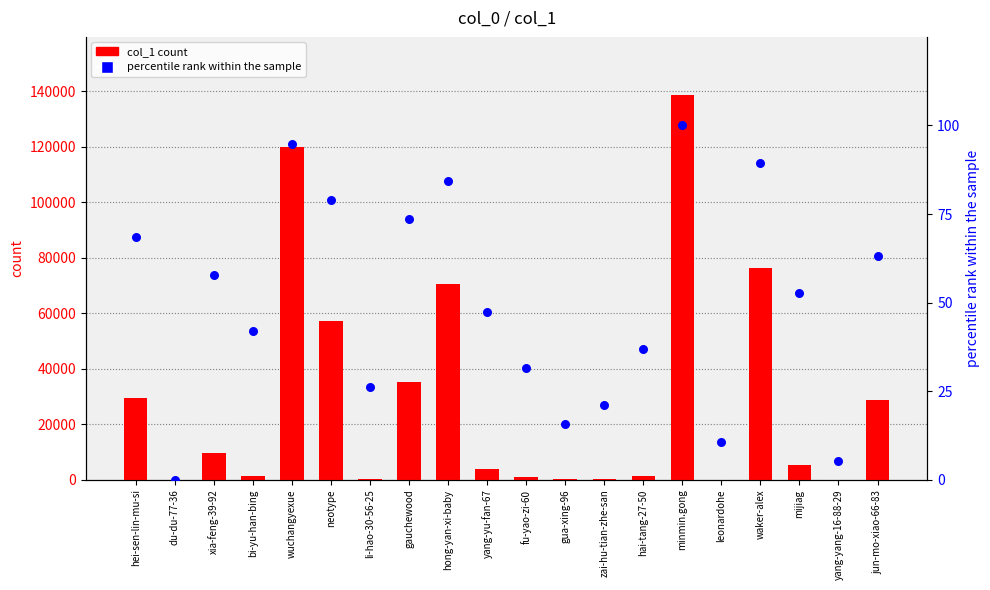

What are all the series names shown in the legend?

col_1 count, percentile rank